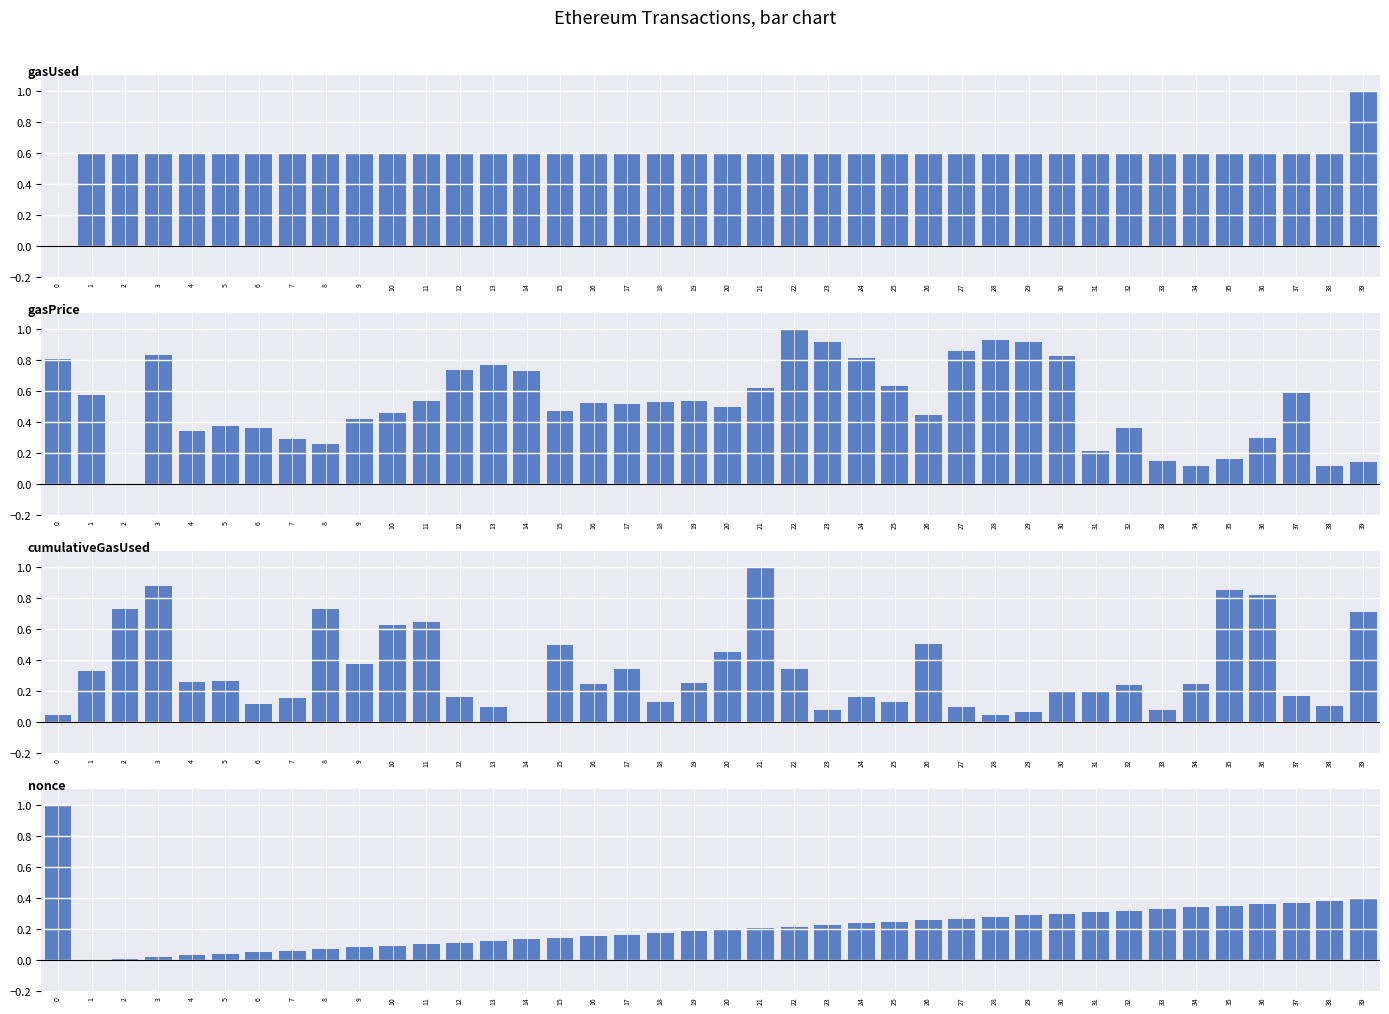

The value of cumulativeGasUsed at 8 is 0.3. True or false?

False